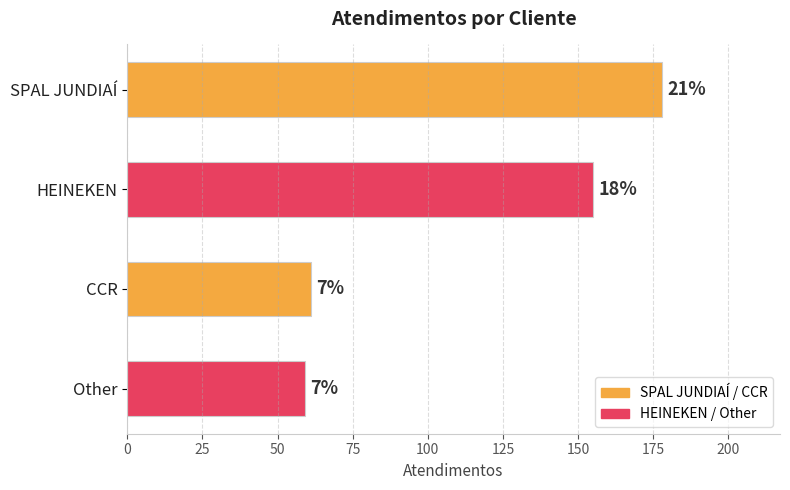

Are the bars horizontal?

Yes